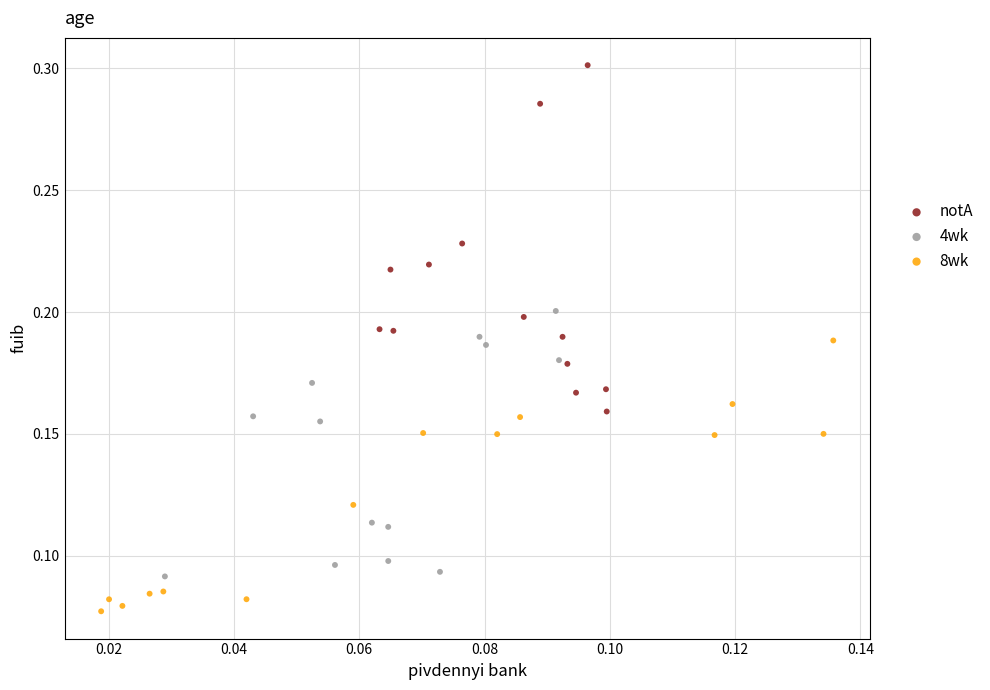

Which series reaches the minimum Y coordinate?

8wk